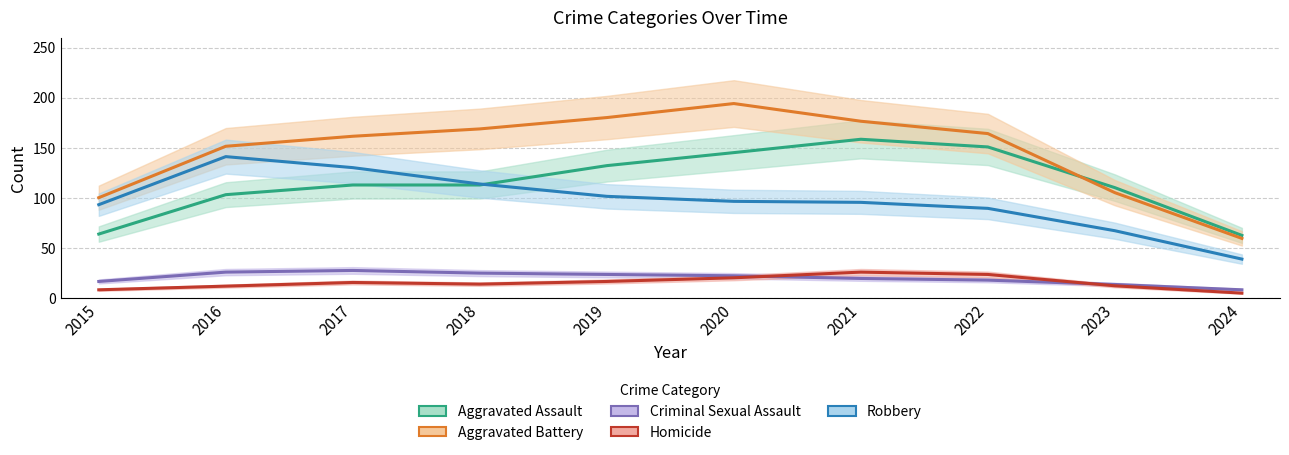

True or false: Homicide and Aggravated Assault cross at least once.

False